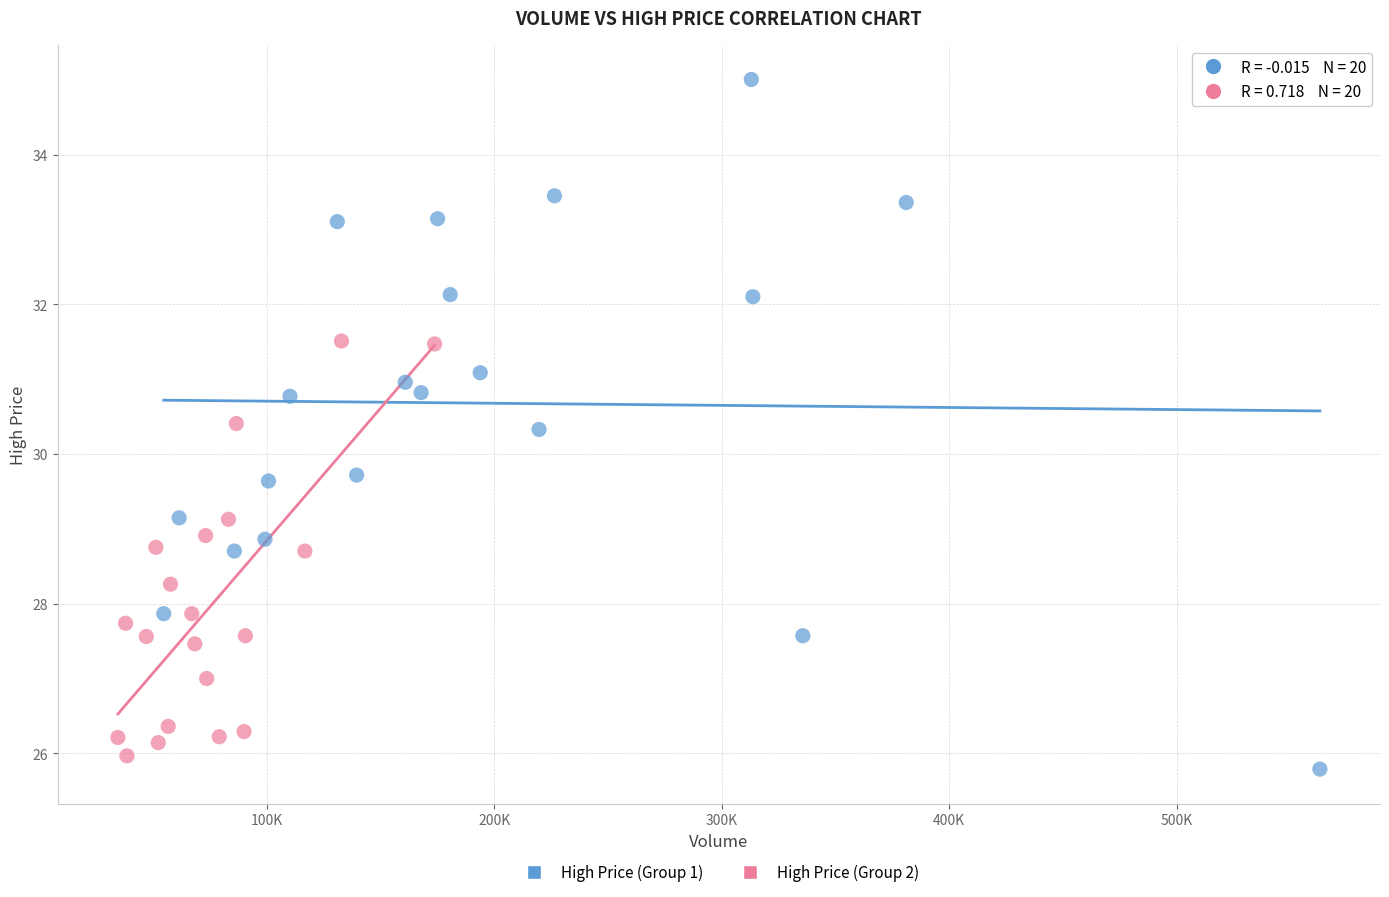

Which series contains the lowest Y value?

High Price (Group 1)